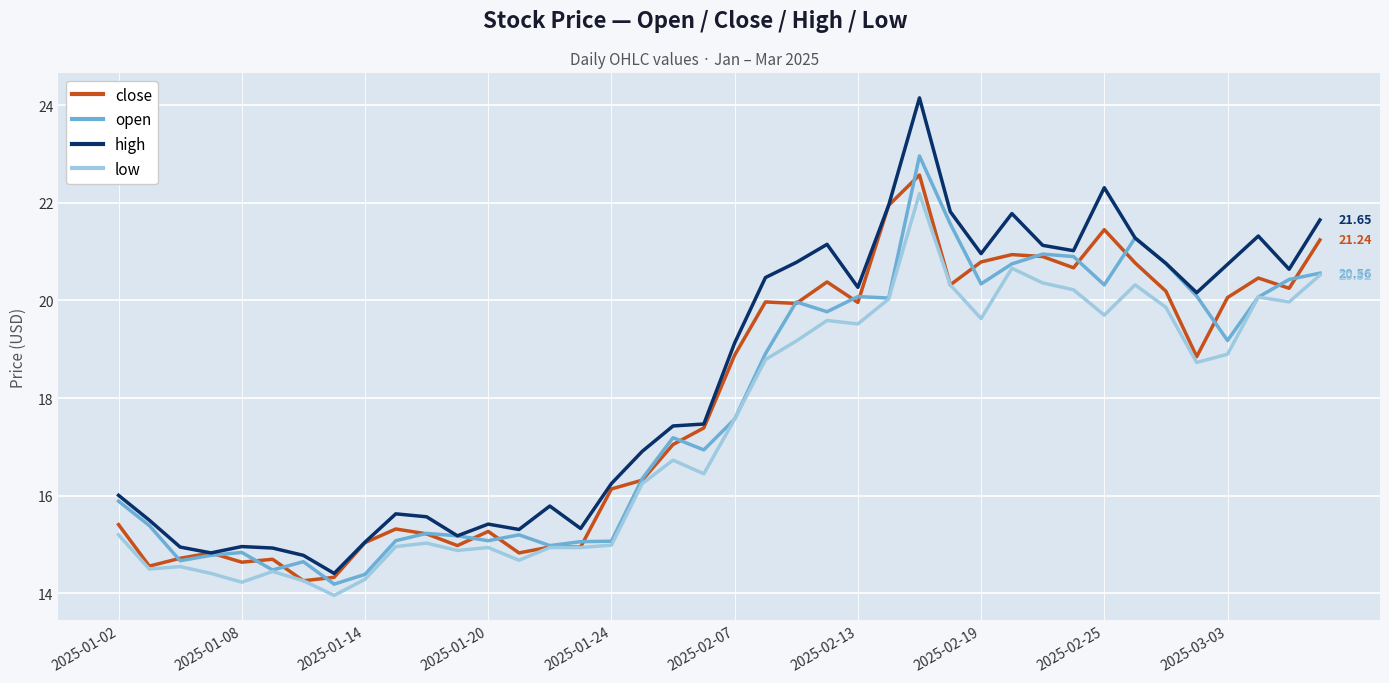

Which series has the largest range (max minus min)?

high